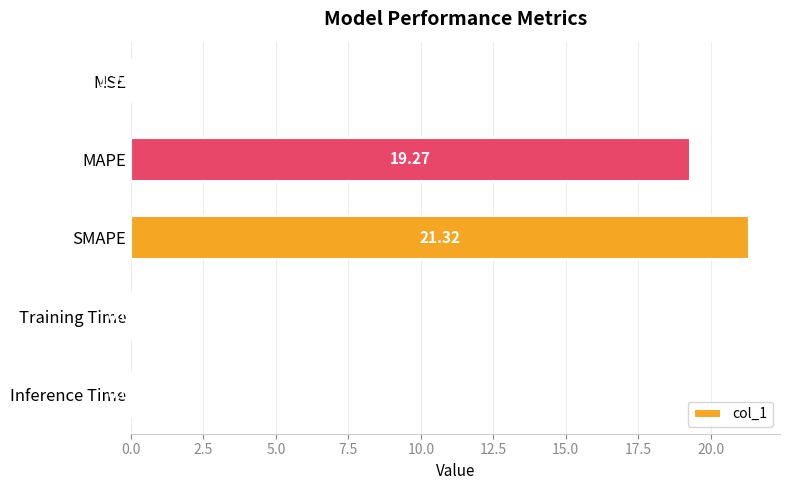

Does the chart contain stacked bars?

No